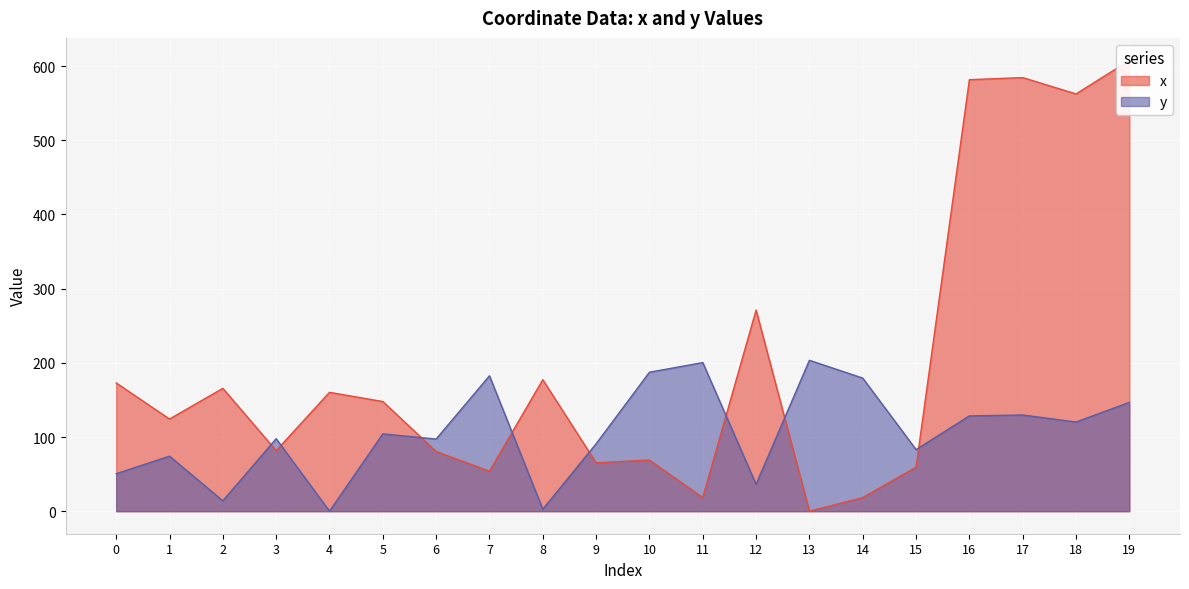

Which category has the lowest value in the x series?

13